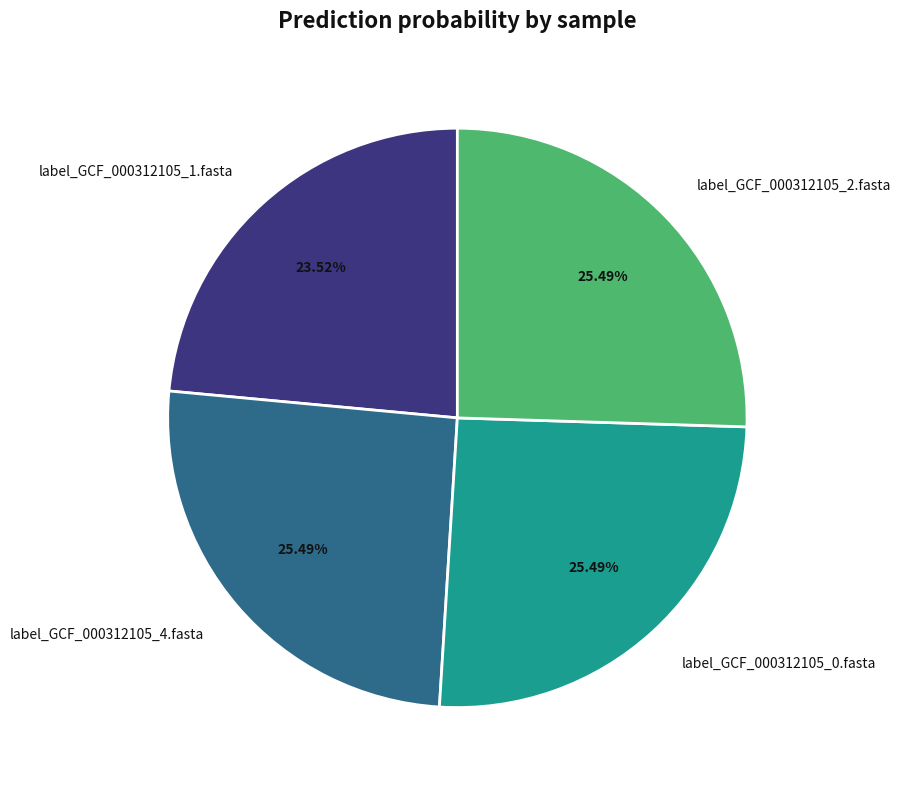

The label_GCF_000312105_4.fasta slice represents 25% of the pie. True or false?

True